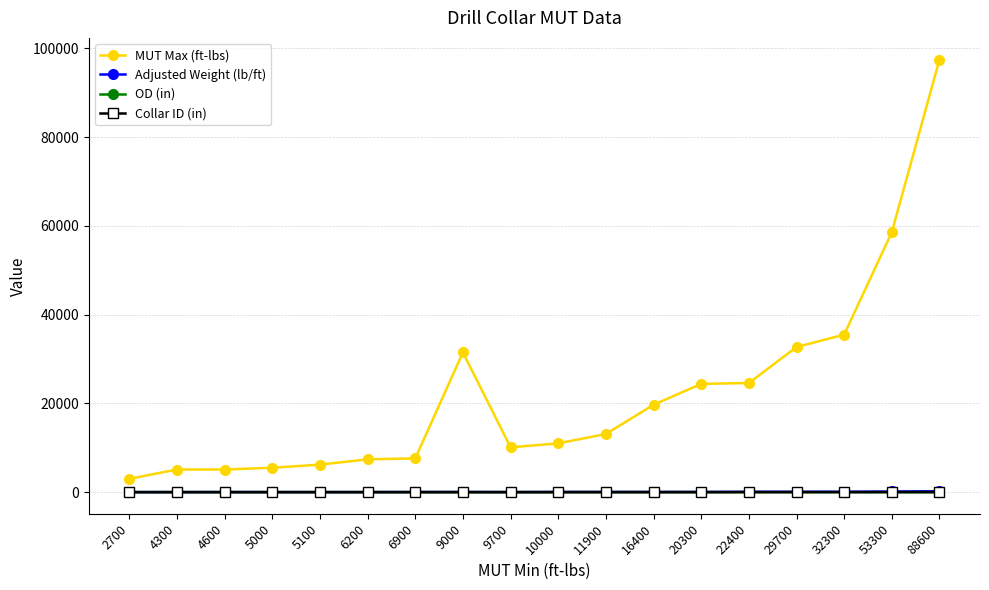

Between 5000 and 22400, which series saw the biggest shift?

MUT Max (ft-lbs)